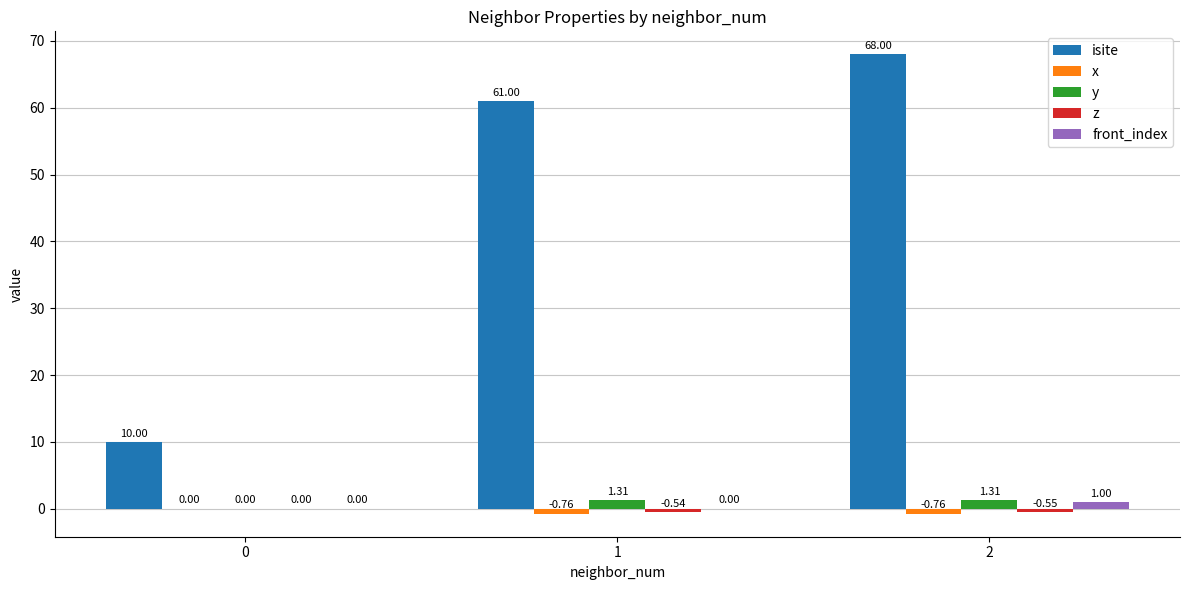

What is the average value of the isite series?

46.3